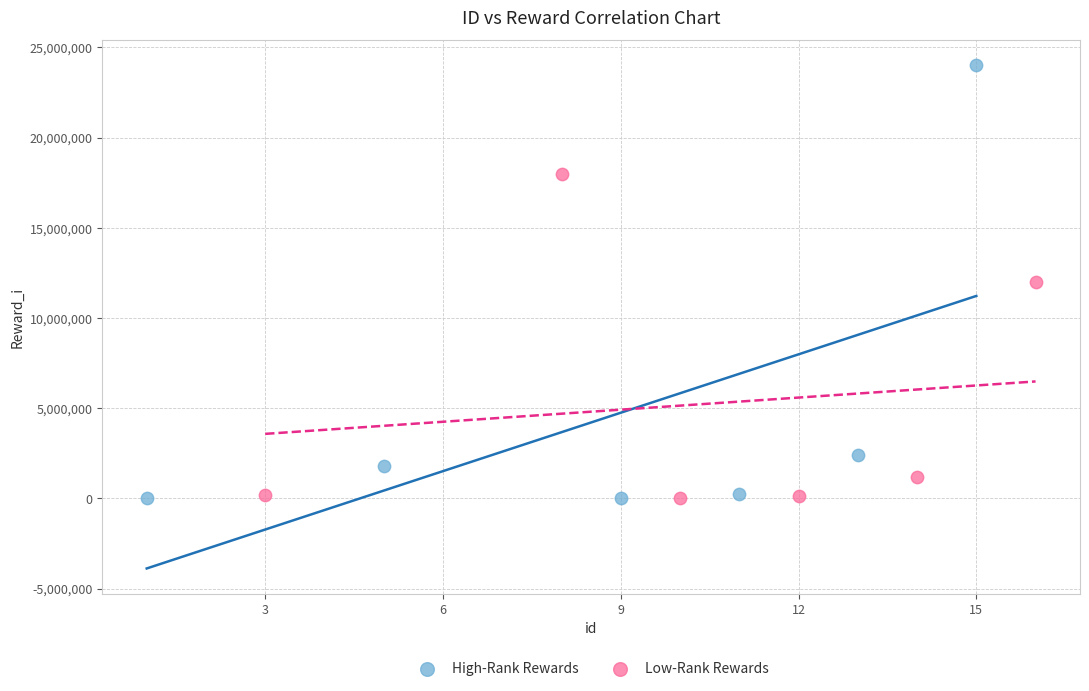

Which series has the widest spread of Y values?

High-Rank Rewards